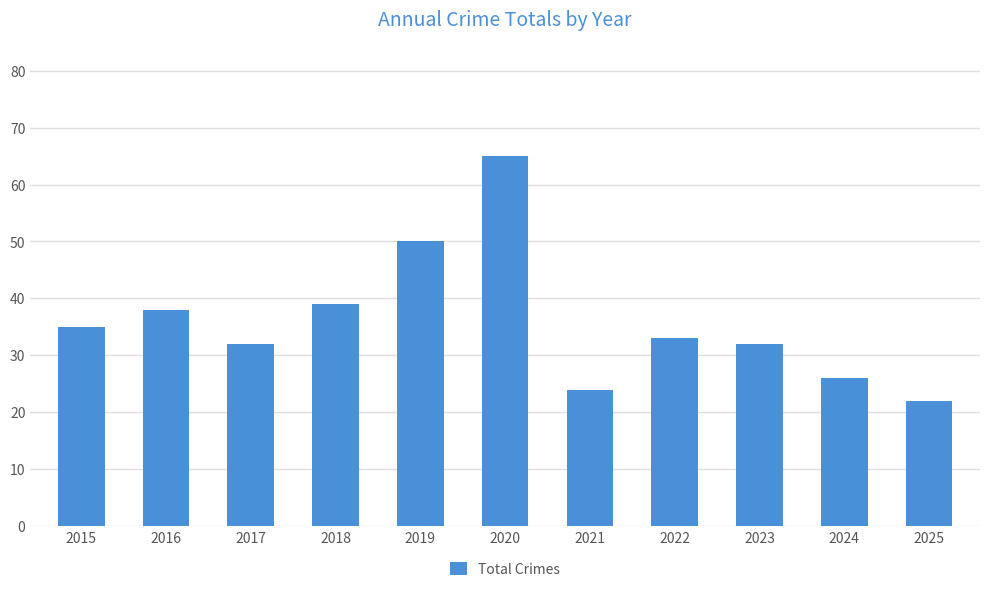

How many categories are shown in the chart?

11